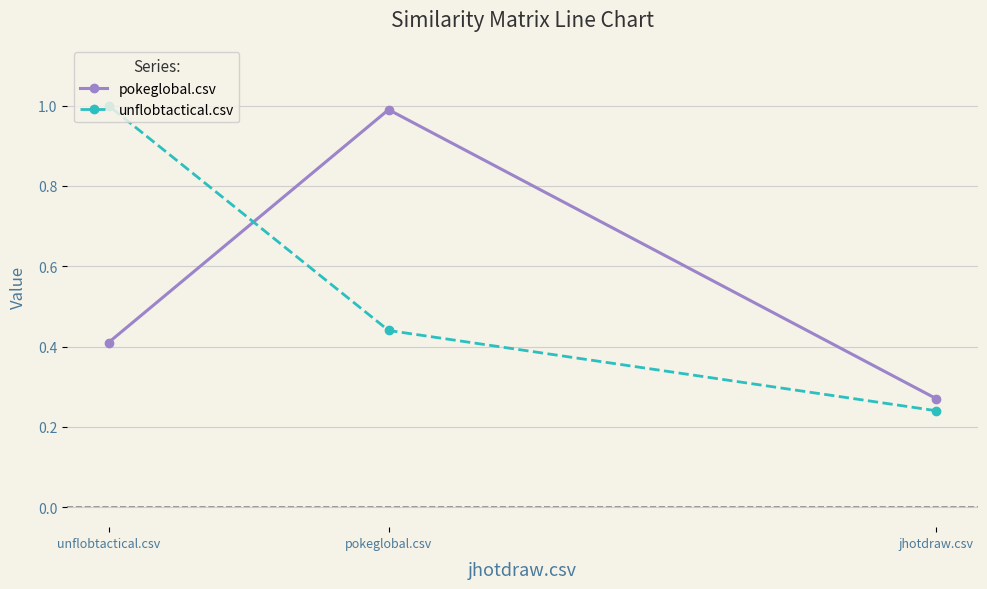

How many lines are shown in the chart?

2